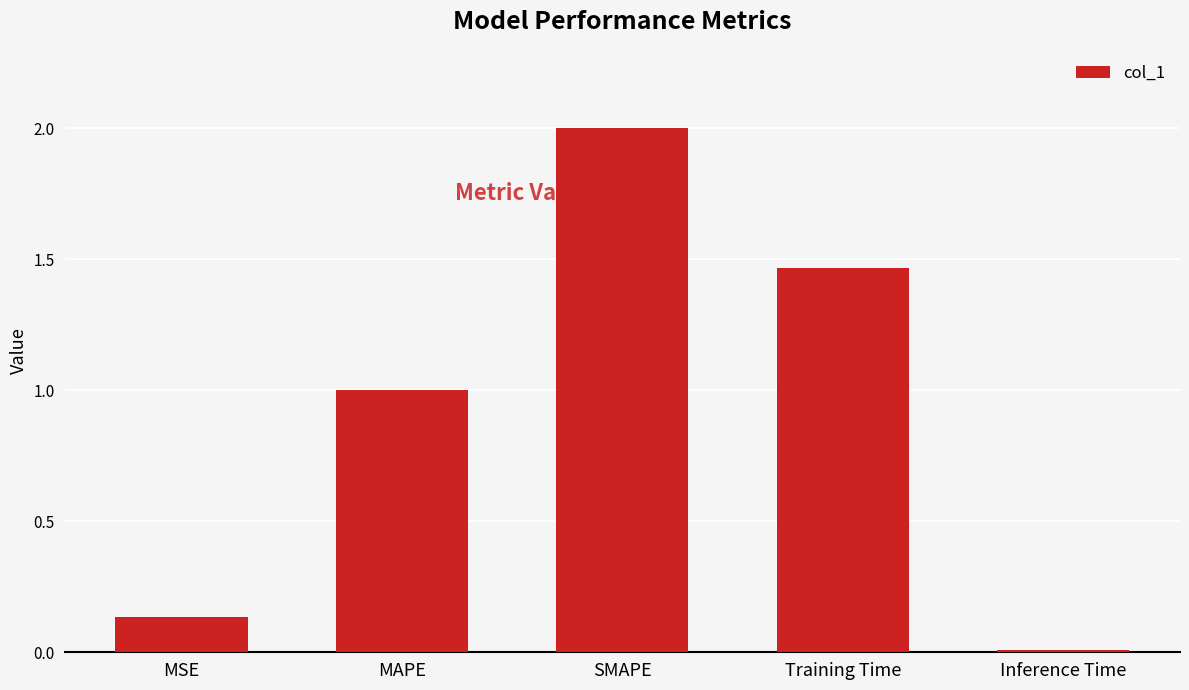

The chart shows a value of 2.0 at SMAPE. True or false?

True